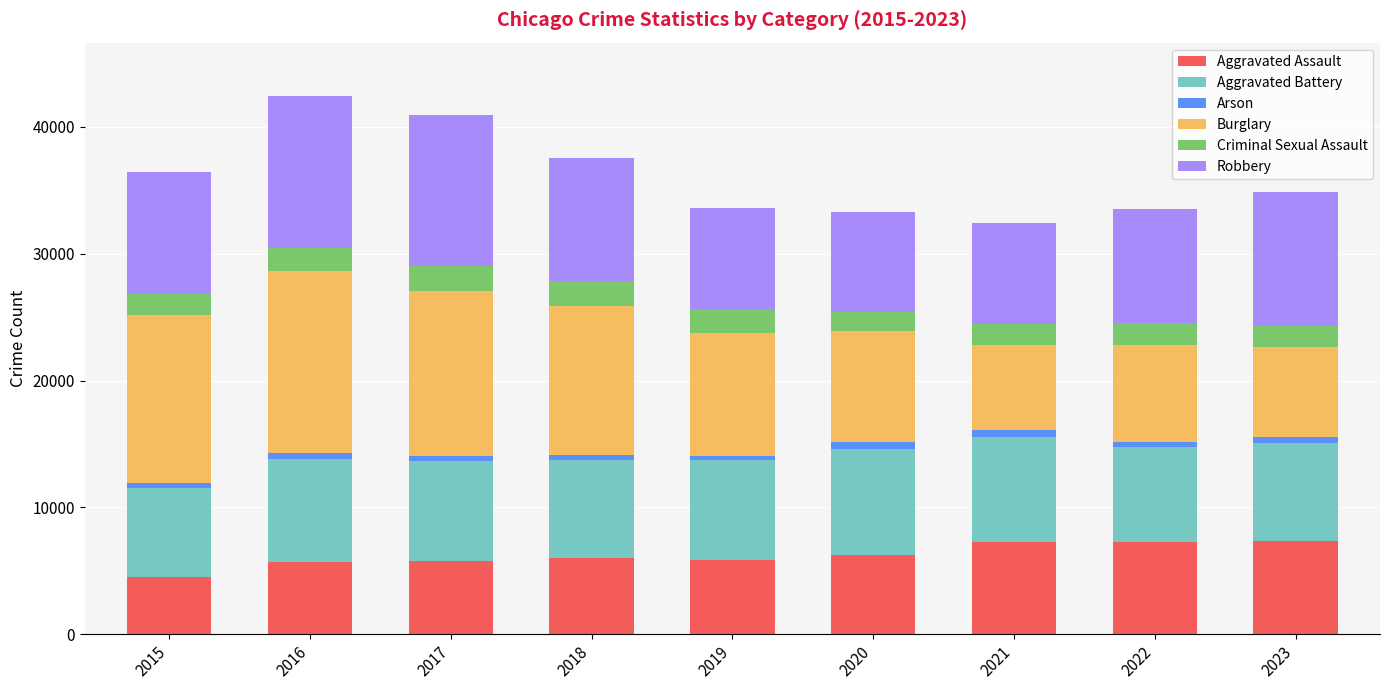

What is the minimum value for Aggravated Assault?

4480